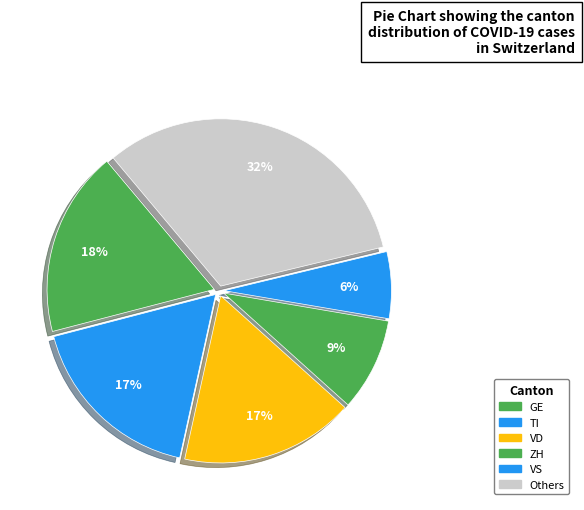

How many slices are in this pie chart?

6